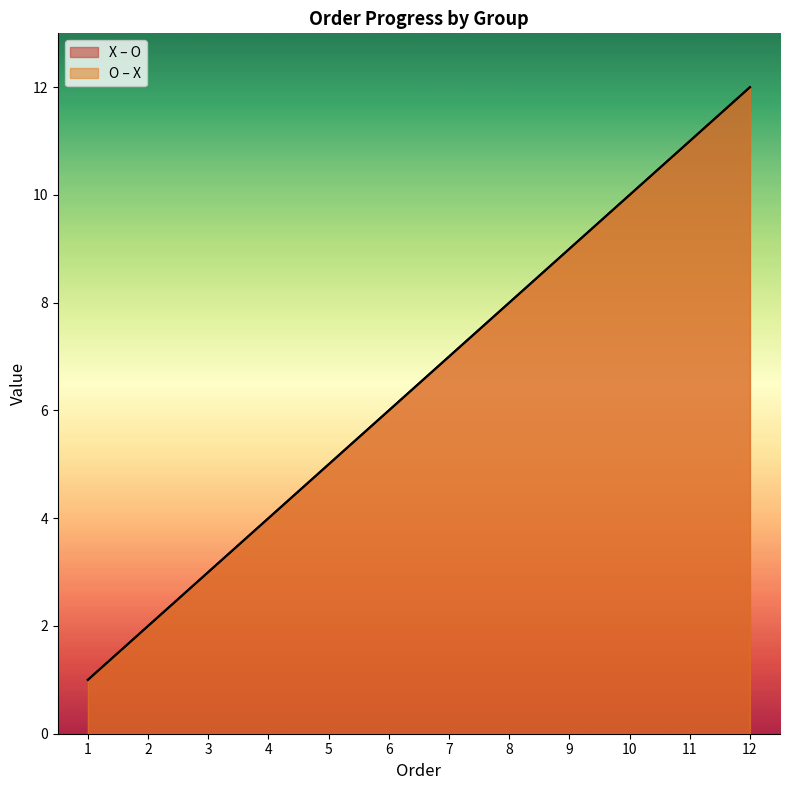

Reading left to right, list all the values displayed in this chart.

X – O: 1=1	2=2	3=3	4=4	5=5	6=6	7=7	8=8	9=9	10=10	11=11	12=12
O – X: 1=1	2=2	3=3	4=4	5=5	6=6	7=7	8=8	9=9	10=10	11=11	12=12